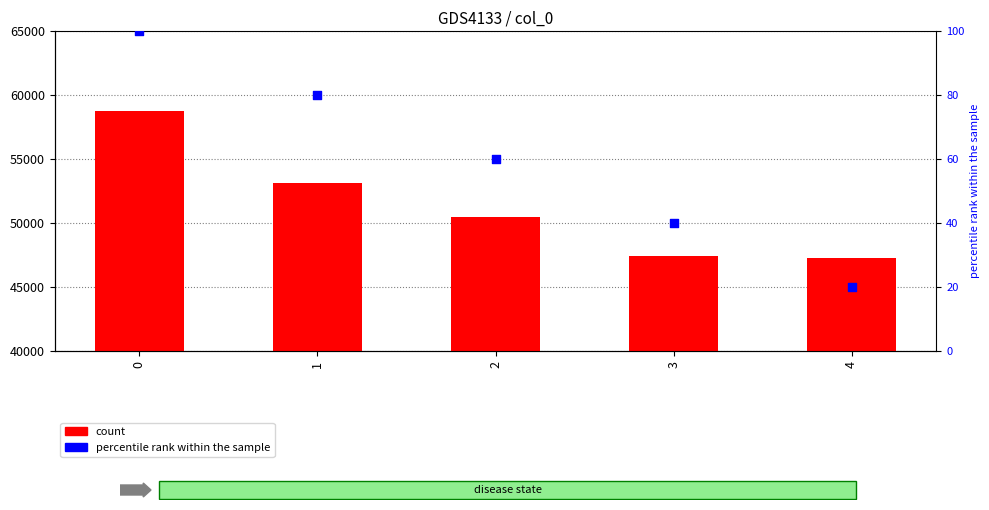

Is the value of count at 3 greater than the value of percentile rank within the sample at 1?

Yes